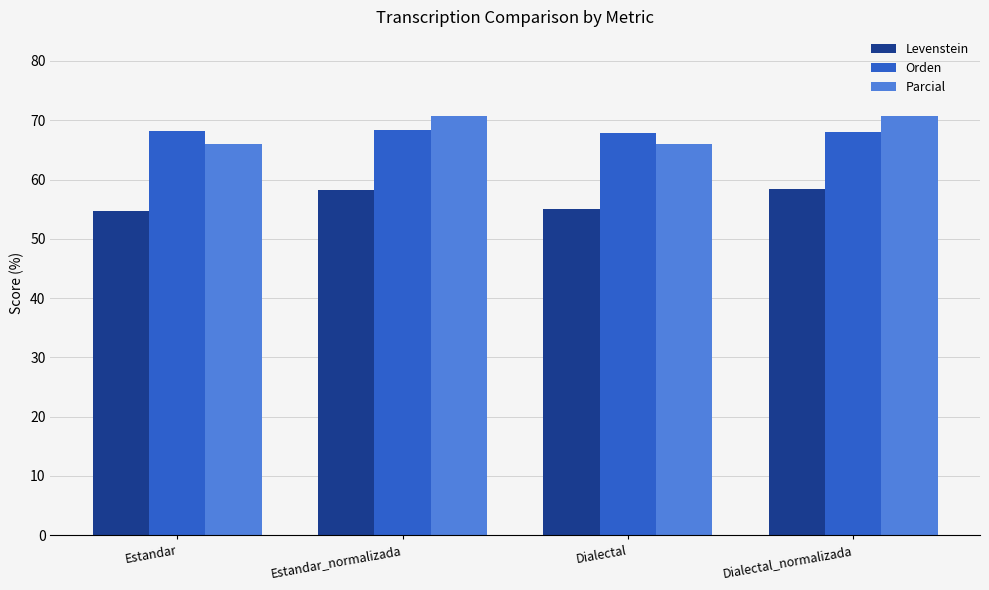

What is the value of the Parcial bar at the 2nd from the left?

70.7